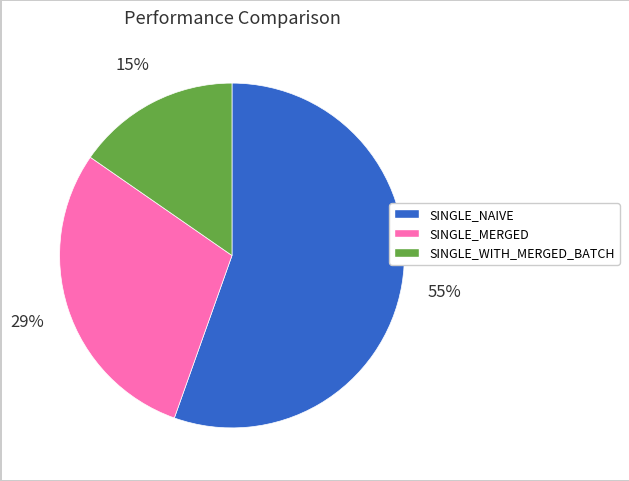

How many segments does this pie chart have?

3